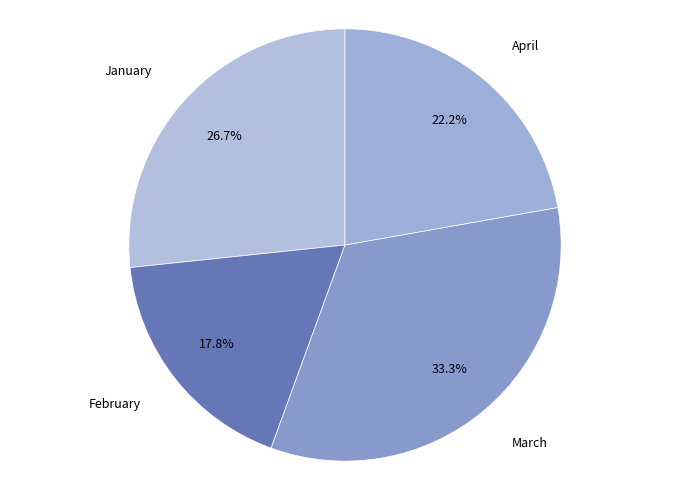

True or false: February accounts for 18% of the total.

True